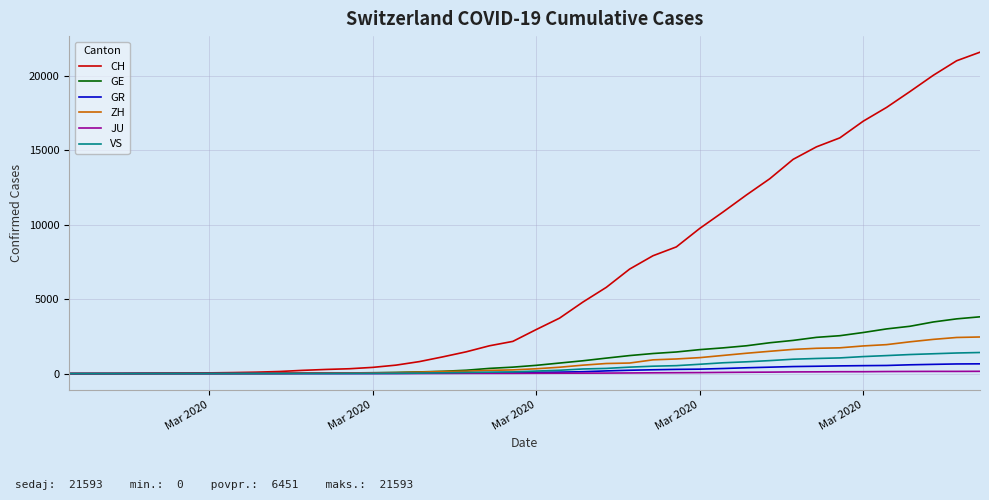

What is the highest value of the GR series?

657